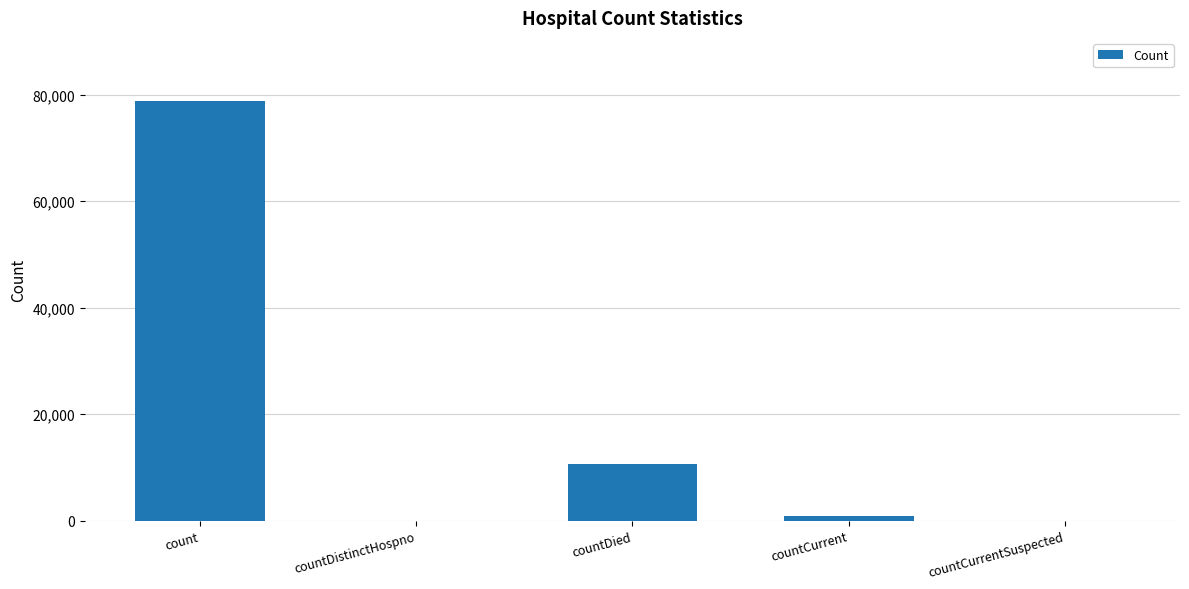

What is the greatest value displayed?

78824